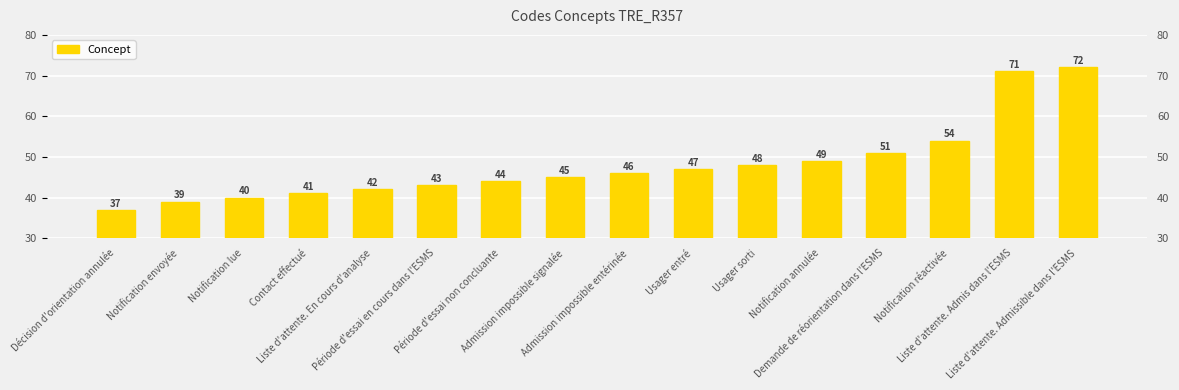

Reading left to right, list all the values displayed in this chart.

Décision d'orientation annulée=37	Notification envoyée=39	Notification lue=40	Contact effectué=41	Liste d'attente. En cours d'analyse=42	Période d'essai en cours dans l'ESMS=43	Période d'essai non concluante=44	Admission impossible signalée=45	Admission impossible entérinée=46	Usager entré=47	Usager sorti=48	Notification annulée=49	Demande de réorientation dans l'ESMS=51	Notification réactivée=54	Liste d'attente. Admis dans l'ESMS=71	Liste d'attente. Admissible dans l'ESMS=72